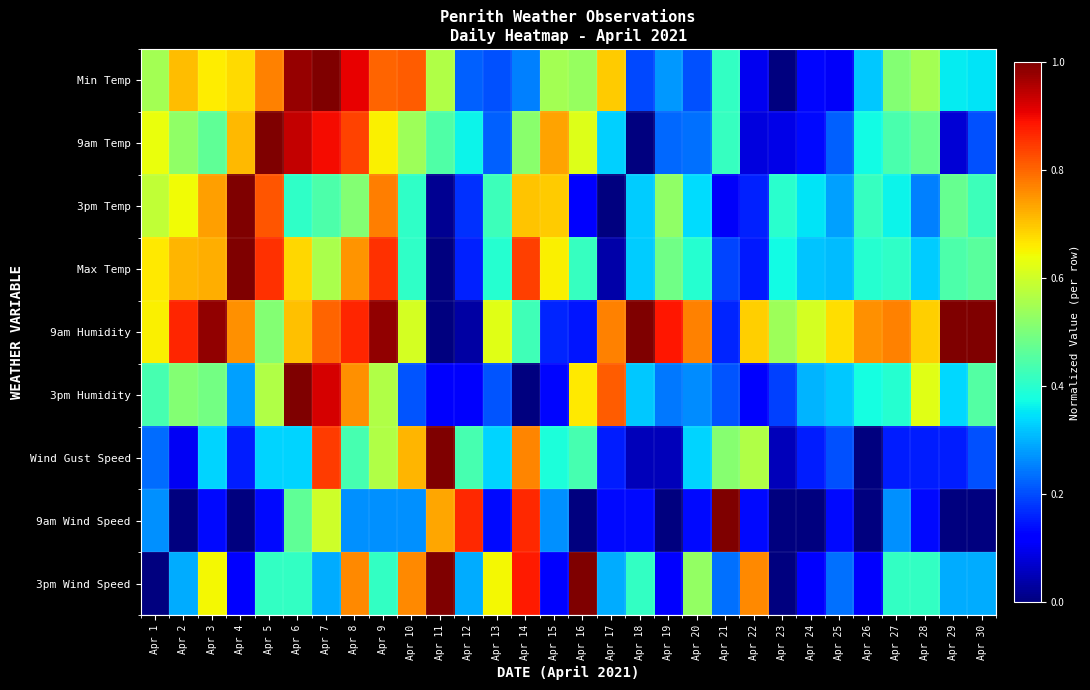

At which category is the sum across all series the highest?

Apr 7